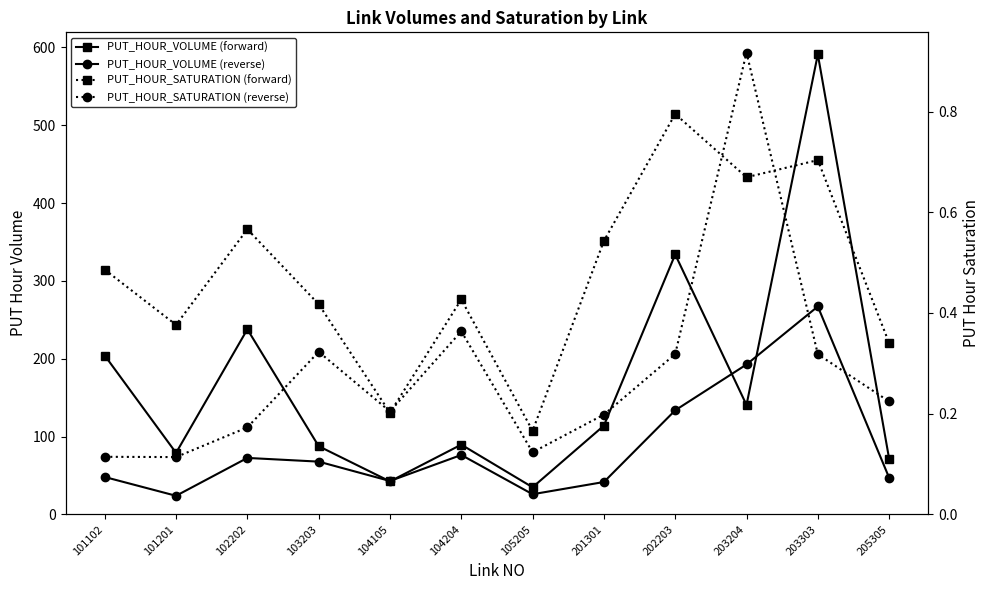

Reading left to right, list all the values displayed in this chart.

PUT_HOUR_VOLUME (forward): 101102=204.1	101201=79.0	102202=237.8	103203=87.6	104105=42.4	104204=89.6	105205=34.8	201301=114.0	202203=333.9	203204=140.6	203303=590.9	205305=71.5
PUT_HOUR_VOLUME (reverse): 101102=48.0	101201=23.9	102202=72.6	103203=67.8	104105=42.9	104204=76.3	105205=25.9	201301=41.6	202203=133.7	203204=192.6	203303=267.1	205305=47.1
PUT_HOUR_SATURATION (forward): 101102=0.5	101201=0.4	102202=0.6	103203=0.4	104105=0.2	104204=0.4	105205=0.2	201301=0.5	202203=0.8	203204=0.7	203303=0.7	205305=0.3
PUT_HOUR_SATURATION (reverse): 101102=0.1	101201=0.1	102202=0.2	103203=0.3	104105=0.2	104204=0.4	105205=0.1	201301=0.2	202203=0.3	203204=0.9	203303=0.3	205305=0.2